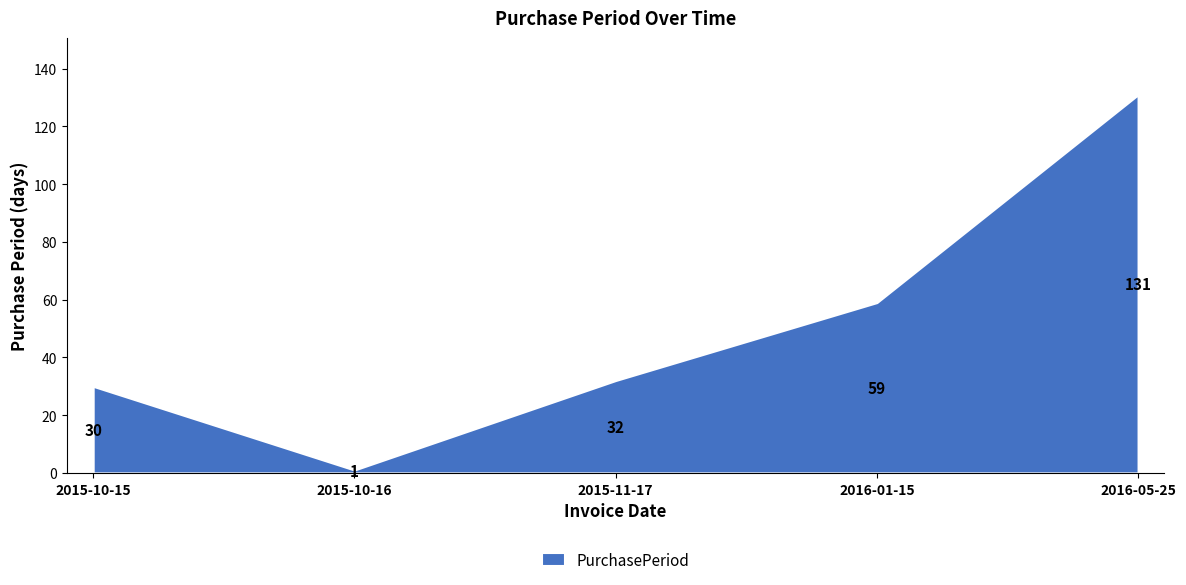

How many series are shown in this chart?

1